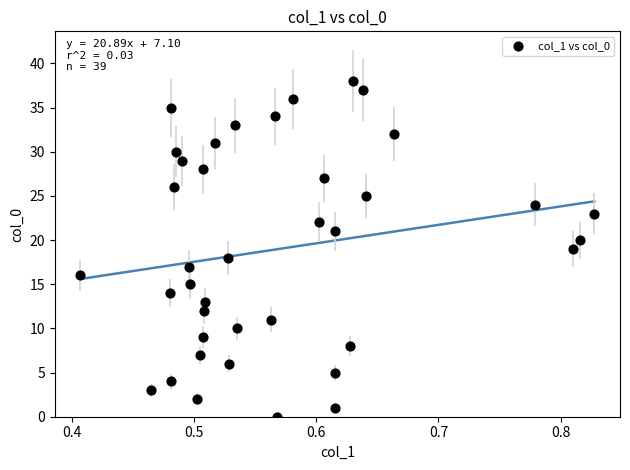

What is the range of Y values (max minus min)?

38